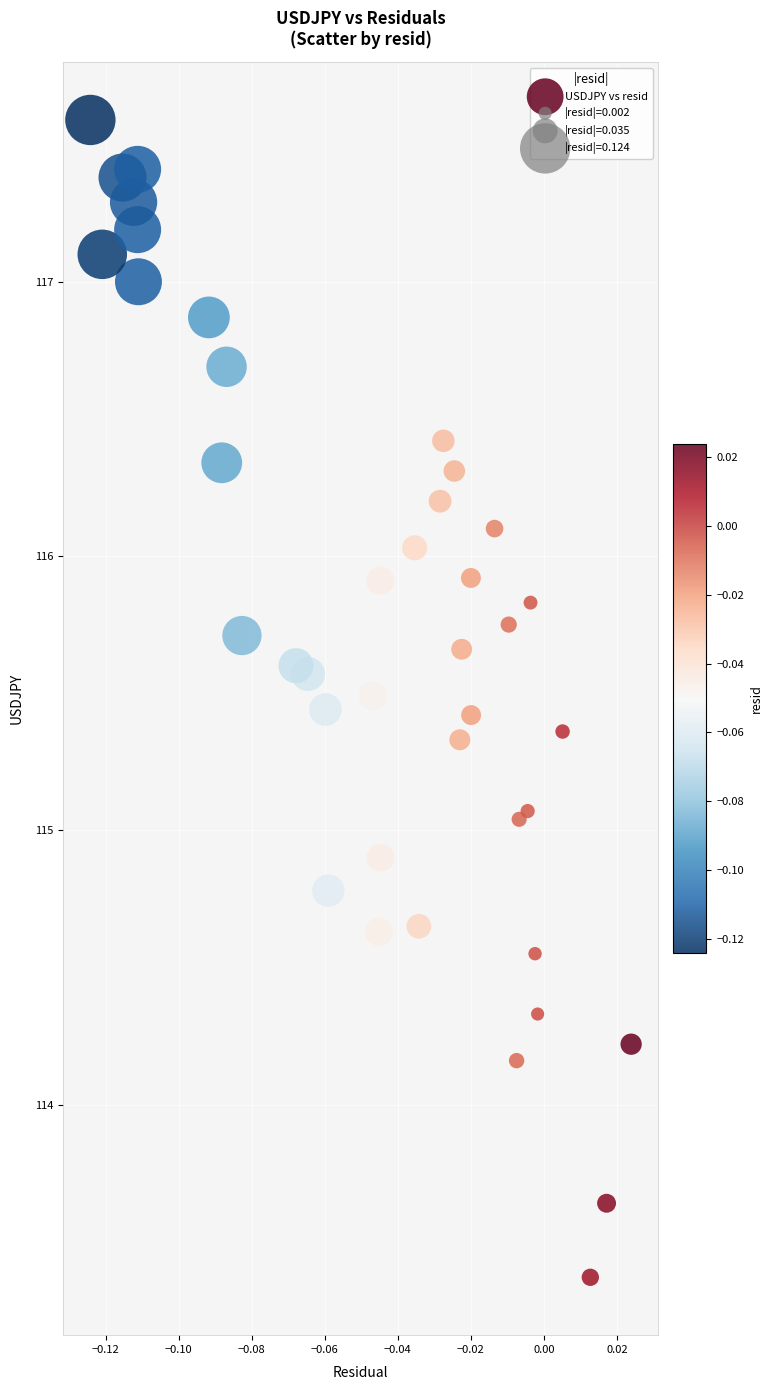

What is the range of Y values (max minus min)?

4.2